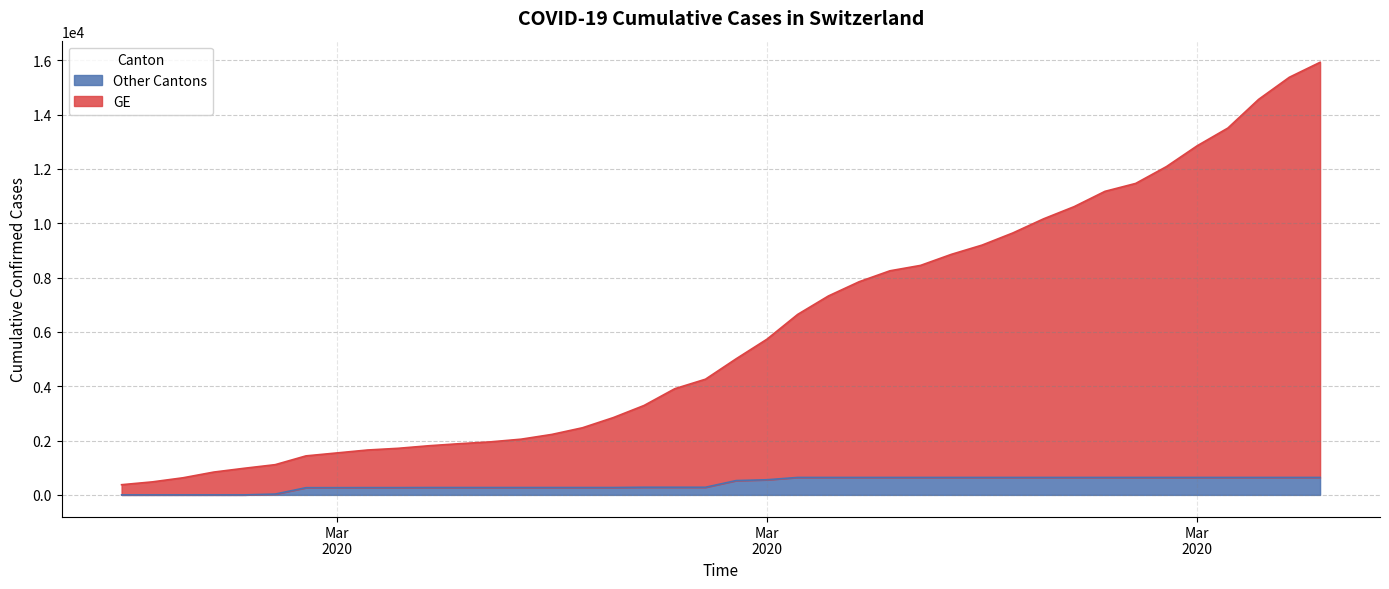

What is the average value?

6053